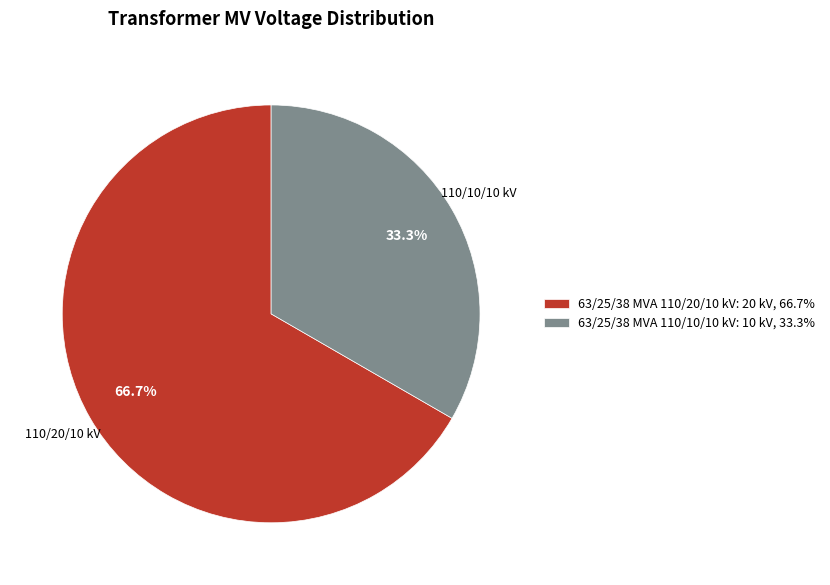

What percentage is the 63/25/38 MVA 110/10/10 kV slice, to the nearest percent?

33%